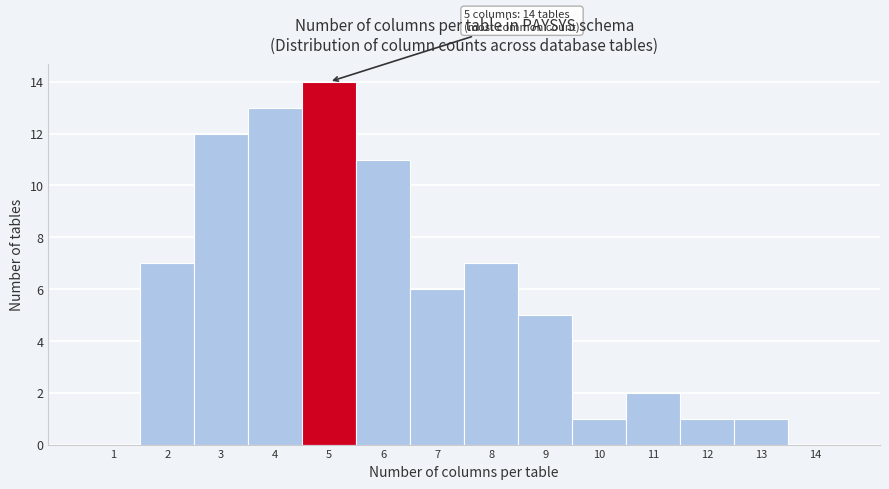

Reading left to right, what are all the values shown in this chart?

1=0	2=7	3=12	4=13	5=14	6=11	7=6	8=7	9=5	10=1	11=2	12=1	13=1	14=0